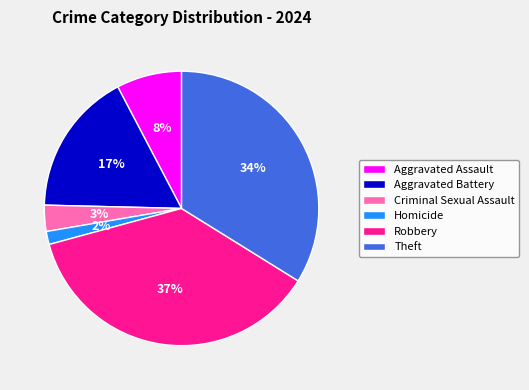

How many slices are in this pie chart?

6